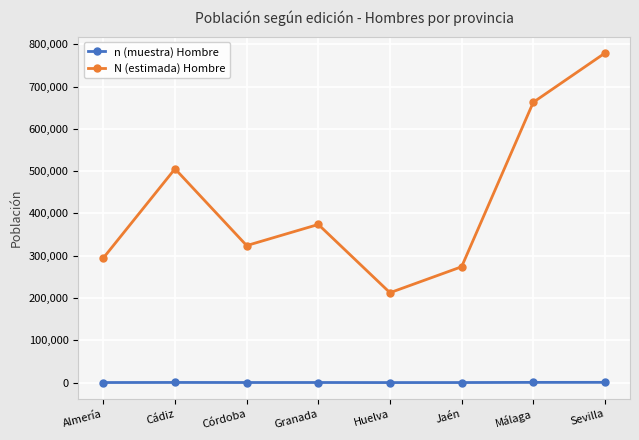

Where is the first local minimum for N (estimada) Hombre?

Córdoba